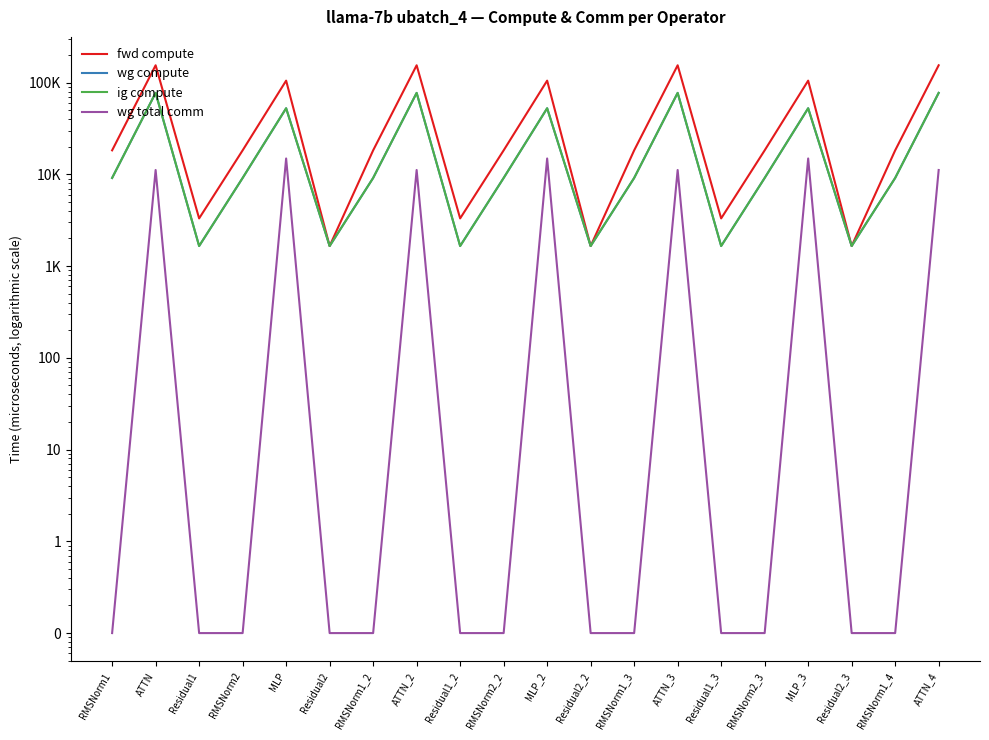

Reading left to right, transcribe all the data shown in this chart.

fwd compute: RMSNorm1=18271.8	ATTN=154559.3	Residual1=3311.8	RMSNorm2=18271.8	MLP=105108.2	Residual2=1655.9	RMSNorm1_2=18271.8	ATTN_2=154559.3	Residual1_2=3311.8	RMSNorm2_2=18271.8	MLP_2=105108.2	Residual2_2=1655.9	RMSNorm1_3=18271.8	ATTN_3=154559.3	Residual1_3=3311.8	RMSNorm2_3=18271.8	MLP_3=105108.2	Residual2_3=1655.9	RMSNorm1_4=18271.8	ATTN_4=154559.3
wg compute: RMSNorm1=9135.9	ATTN=77279.7	Residual1=1655.9	RMSNorm2=9135.9	MLP=52554.1	Residual2=1655.9	RMSNorm1_2=9135.9	ATTN_2=77279.7	Residual1_2=1655.9	RMSNorm2_2=9135.9	MLP_2=52554.1	Residual2_2=1655.9	RMSNorm1_3=9135.9	ATTN_3=77279.7	Residual1_3=1655.9	RMSNorm2_3=9135.9	MLP_3=52554.1	Residual2_3=1655.9	RMSNorm1_4=9135.9	ATTN_4=77279.7
ig compute: RMSNorm1=9135.9	ATTN=77279.7	Residual1=1655.9	RMSNorm2=9135.9	MLP=52554.1	Residual2=1655.9	RMSNorm1_2=9135.9	ATTN_2=77279.7	Residual1_2=1655.9	RMSNorm2_2=9135.9	MLP_2=52554.1	Residual2_2=1655.9	RMSNorm1_3=9135.9	ATTN_3=77279.7	Residual1_3=1655.9	RMSNorm2_3=9135.9	MLP_3=52554.1	Residual2_3=1655.9	RMSNorm1_4=9135.9	ATTN_4=77279.7
wg total comm: RMSNorm1=0.1	ATTN=11160.8	Residual1=0.1	RMSNorm2=0.1	MLP=14903.8	Residual2=0.1	RMSNorm1_2=0.1	ATTN_2=11160.8	Residual1_2=0.1	RMSNorm2_2=0.1	MLP_2=14903.8	Residual2_2=0.1	RMSNorm1_3=0.1	ATTN_3=11160.8	Residual1_3=0.1	RMSNorm2_3=0.1	MLP_3=14903.8	Residual2_3=0.1	RMSNorm1_4=0.1	ATTN_4=11160.8